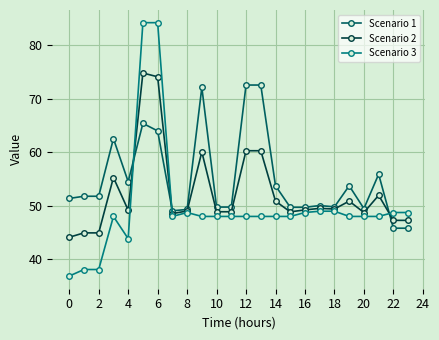

Which series has the largest total across all categories?

Scenario 1